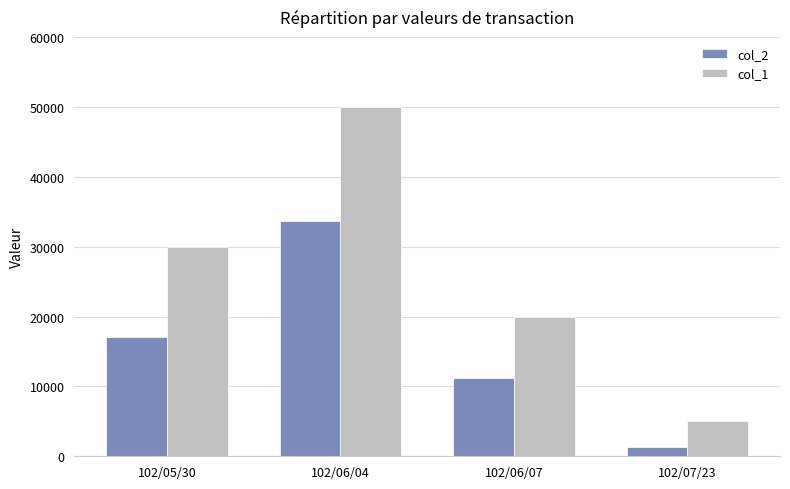

What is the value of the col_2 bar at the 2nd from the left?

33700